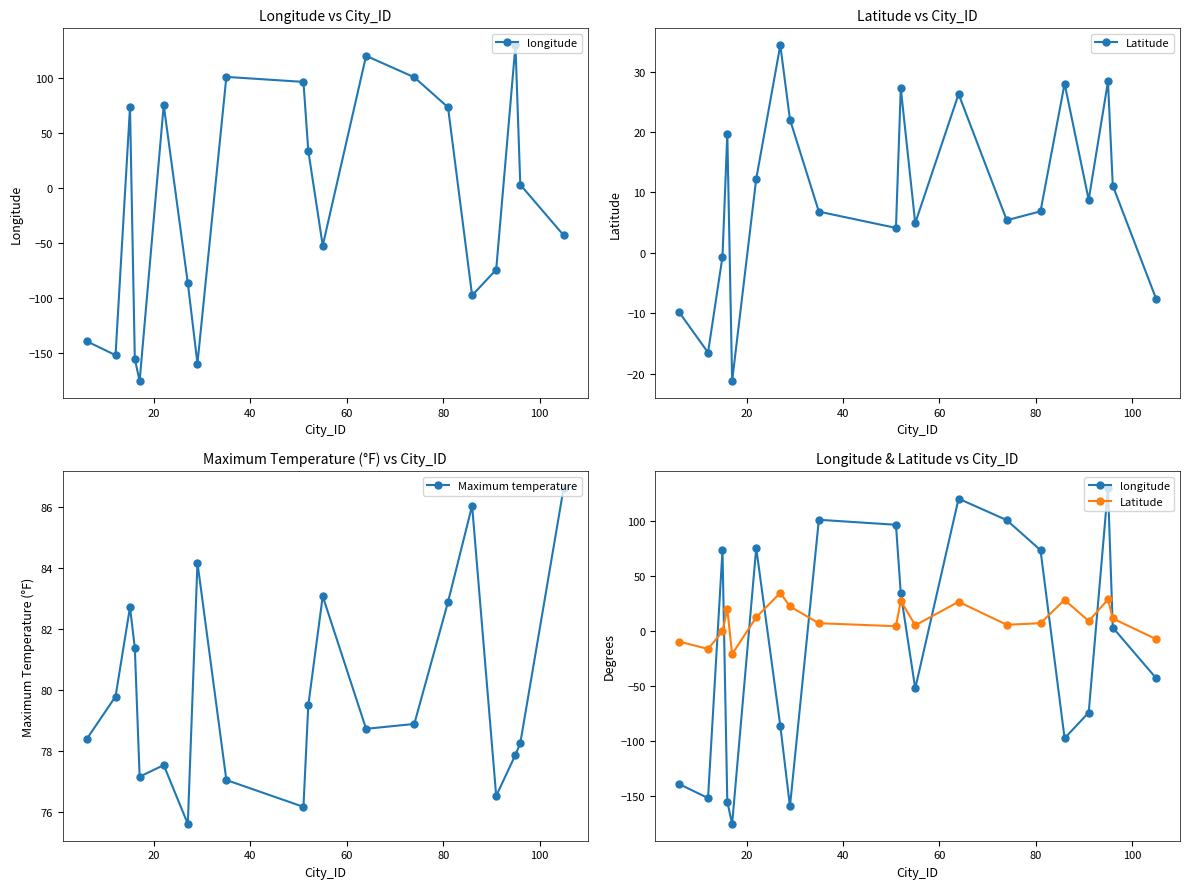

True or false: Maximum temperature has more than 2 interior local peaks.

True